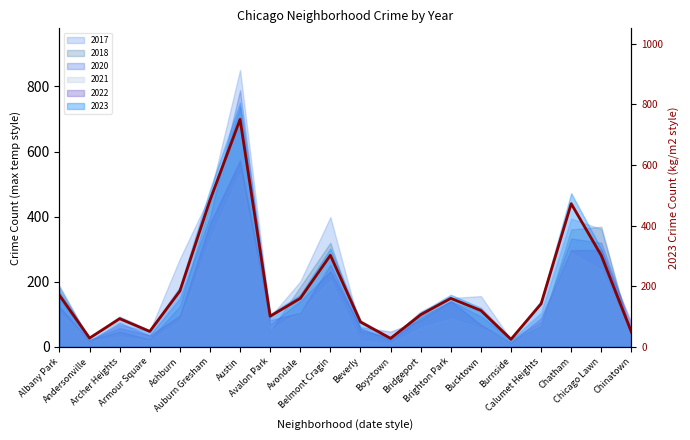

What is the difference between the values at Albany Park and Boystown?

142